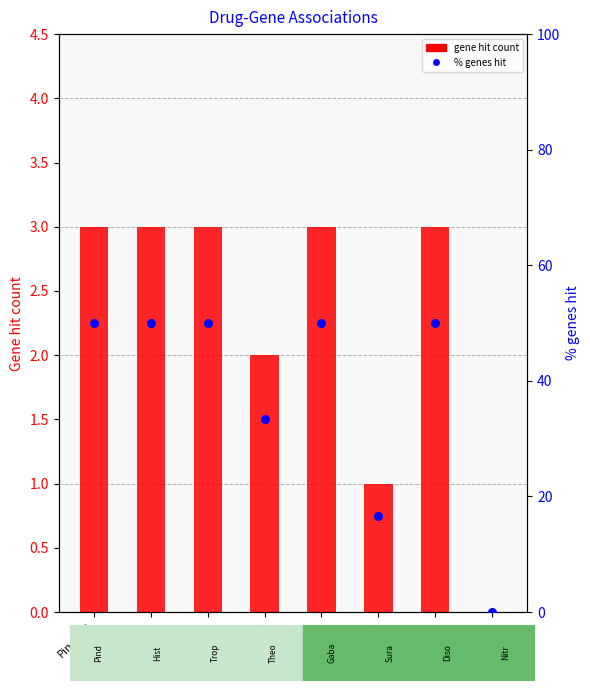

Which series has the largest total across all categories?

% genes hit